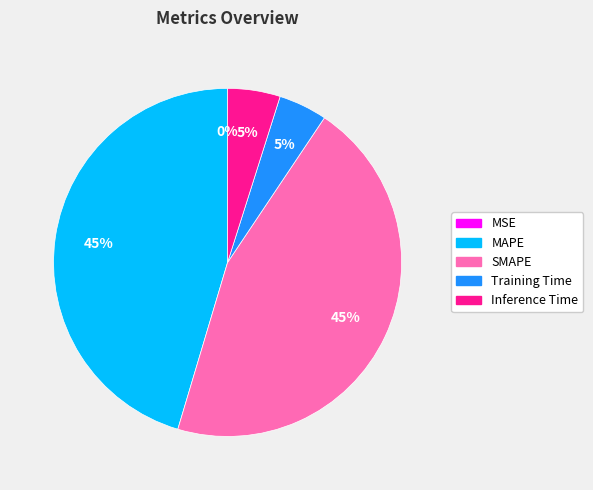

To the nearest percent, what percentage of the pie is SMAPE?

45%